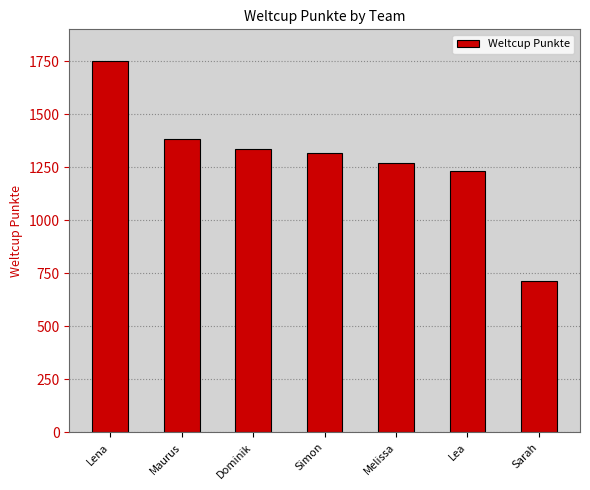

At which category does the chart reach its peak across all series?

Lena